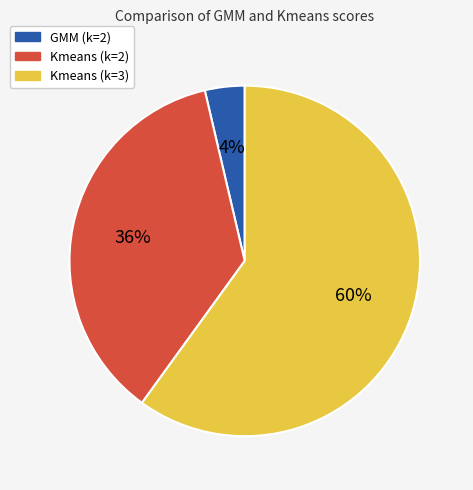

Does Kmeans (k=3) account for over 50% of the chart?

Yes